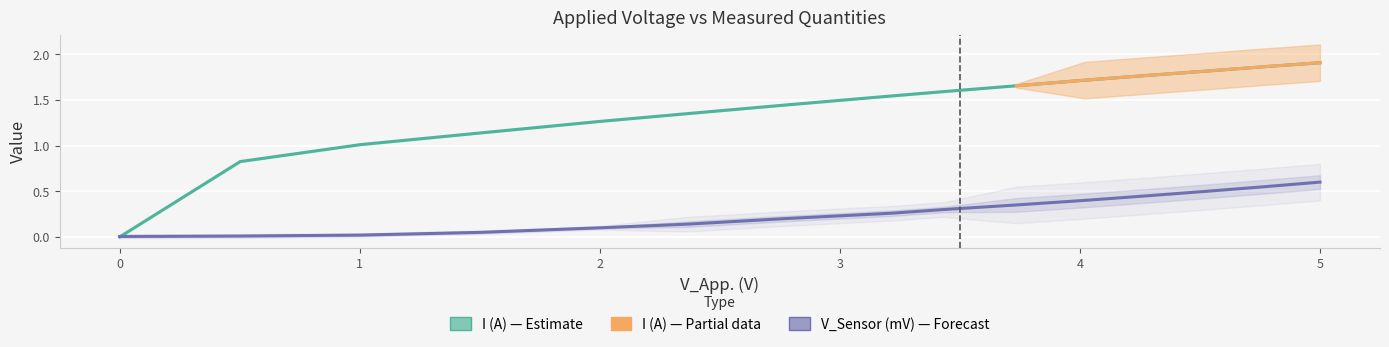

Between 4 and 12, which series saw the biggest shift?

I (A)